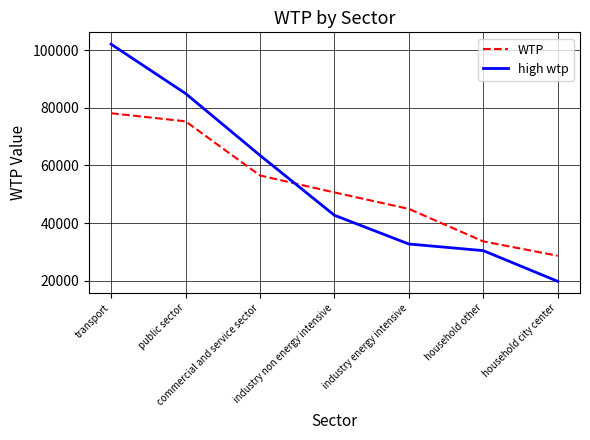

What is the difference between the maximum and minimum values in the high wtp series?

82258.3